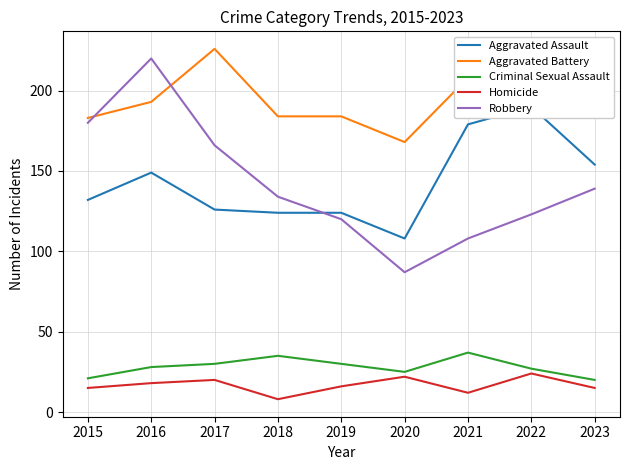

True or false: Criminal Sexual Assault has a value of 37 at 2021.

True